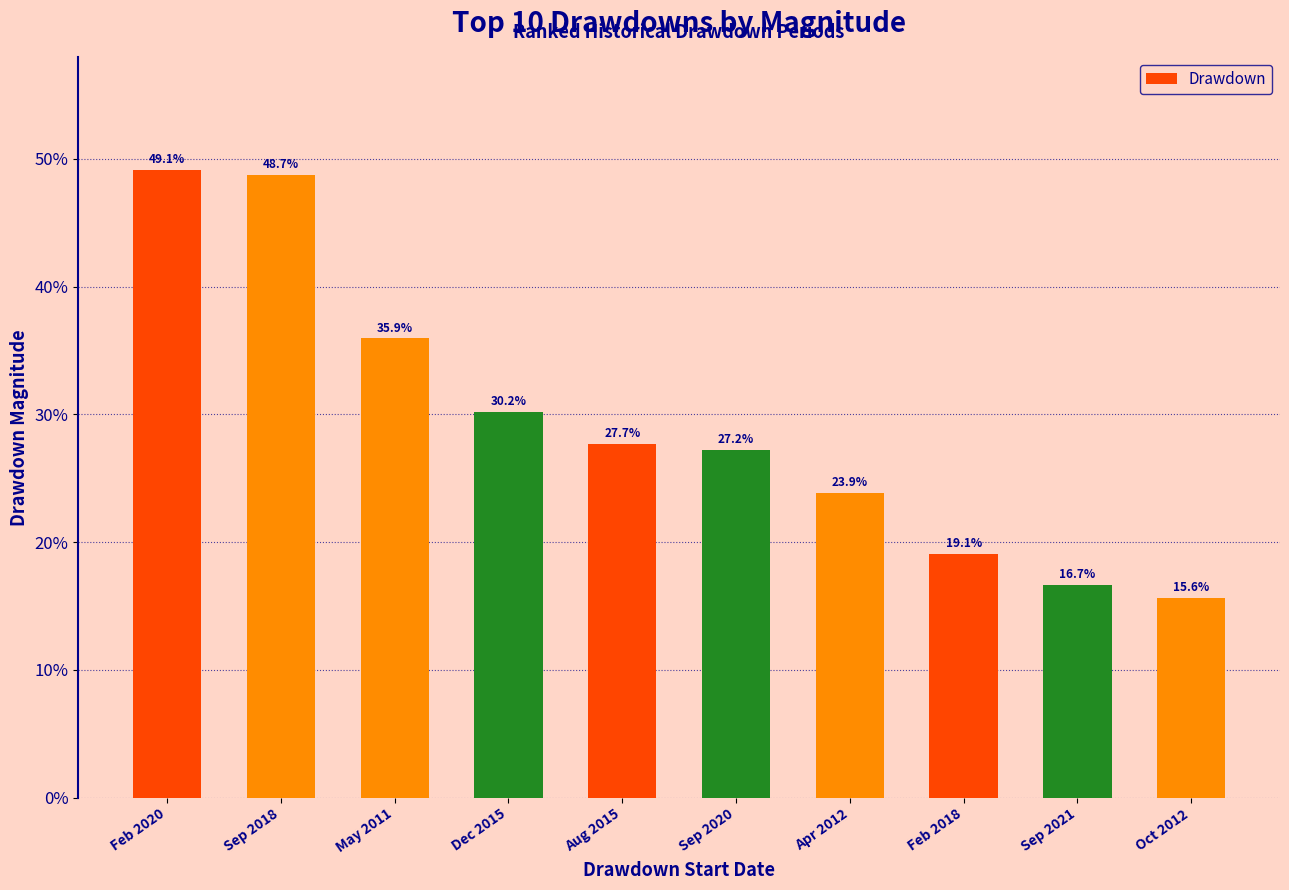

Are the bars horizontal?

No